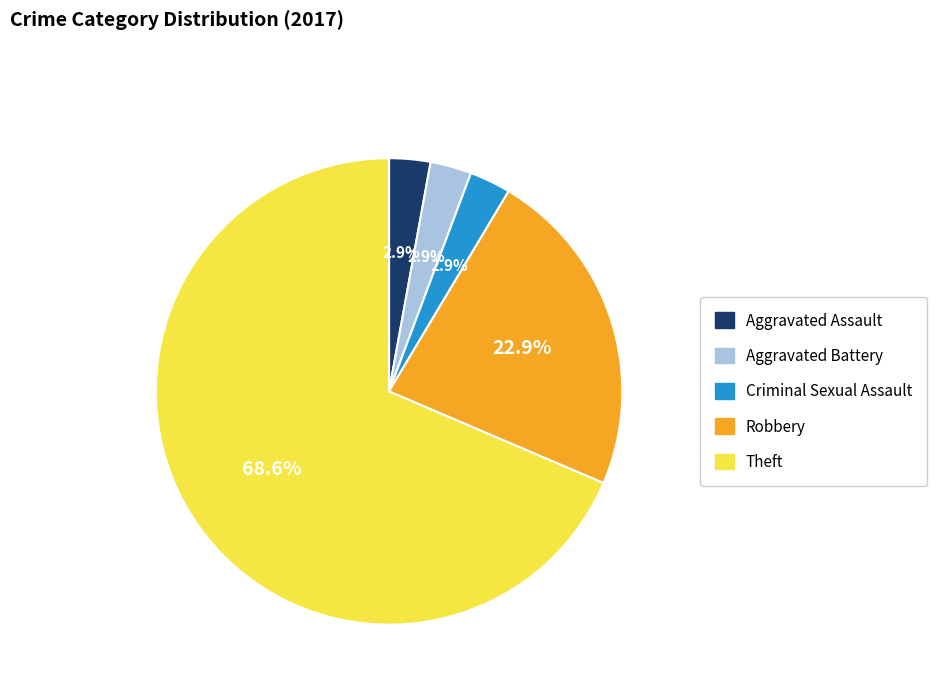

Do Aggravated Battery and Criminal Sexual Assault together represent more than half of the pie?

No